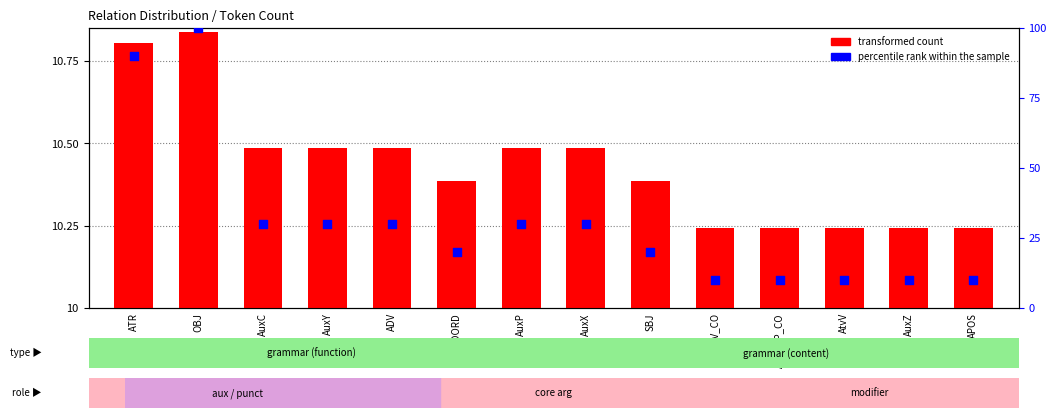

At which category is the sum across all series the highest?

OBJ